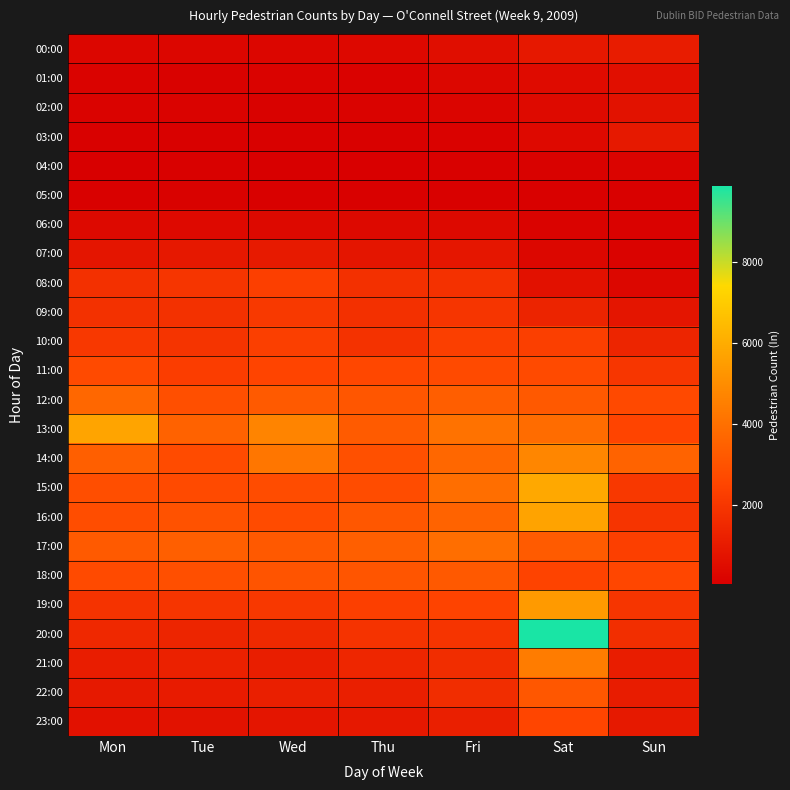

Reading right to left, list all the values displayed in this chart.

00:00: Sun=1049	Sat=931	Fri=569	Thu=336	Wed=264	Tue=269	Mon=277
01:00: Sun=605	Sat=456	Fri=295	Thu=136	Wed=159	Tue=112	Mon=165
02:00: Sun=697	Sat=431	Fri=229	Thu=165	Wed=109	Tue=158	Mon=168
03:00: Sun=949	Sat=392	Fri=146	Thu=100	Wed=78	Tue=99	Mon=75
04:00: Sun=198	Sat=127	Fri=75	Thu=53	Wed=44	Tue=80	Mon=31
05:00: Sun=93	Sat=73	Fri=92	Thu=77	Wed=92	Tue=123	Mon=97
06:00: Sun=136	Sat=172	Fri=364	Thu=367	Wed=371	Tue=388	Mon=361
07:00: Sun=160	Sat=306	Fri=857	Thu=804	Wed=977	Tue=927	Mon=819
08:00: Sun=293	Sat=667	Fri=1800	Thu=1762	Wed=2307	Tue=1962	Mon=1780
09:00: Sun=782	Sat=1326	Fri=1970	Thu=1765	Wed=2103	Tue=1788	Mon=1781
10:00: Sun=1362	Sat=2296	Fri=2288	Thu=1855	Wed=2290	Tue=1905	Mon=2050
11:00: Sun=2004	Sat=2679	Fri=2700	Thu=2575	Wed=2509	Tue=2260	Mon=2694
12:00: Sun=2651	Sat=3205	Fri=3371	Thu=3089	Wed=3229	Tue=2856	Mon=3690
13:00: Sun=2505	Sat=3860	Fri=4054	Thu=3276	Wed=4693	Tue=3520	Mon=5732
14:00: Sun=3548	Sat=4766	Fri=3666	Thu=2902	Wed=4195	Tue=2704	Mon=3419
15:00: Sun=2068	Sat=5854	Fri=3916	Thu=2756	Wed=2747	Tue=2702	Mon=2826
16:00: Sun=1933	Sat=5694	Fri=3564	Thu=3149	Wed=2709	Tue=2980	Mon=2791
17:00: Sun=2310	Sat=3279	Fri=3939	Thu=3421	Wed=3193	Tue=3406	Mon=3254
18:00: Sun=2542	Sat=2472	Fri=3221	Thu=3066	Wed=3037	Tue=2849	Mon=2684
19:00: Sun=1949	Sat=5418	Fri=2437	Thu=2306	Wed=2066	Tue=1945	Mon=1889
20:00: Sun=1704	Sat=9872	Fri=1917	Thu=1884	Wed=1520	Tue=1380	Mon=1488
21:00: Sun=1094	Sat=4426	Fri=1646	Thu=1405	Wed=1125	Tue=1257	Mon=1104
22:00: Sun=1057	Sat=3127	Fri=1646	Thu=1169	Wed=1178	Tue=1021	Mon=939
23:00: Sun=953	Sat=2517	Fri=1176	Thu=928	Wed=790	Tue=690	Mon=656